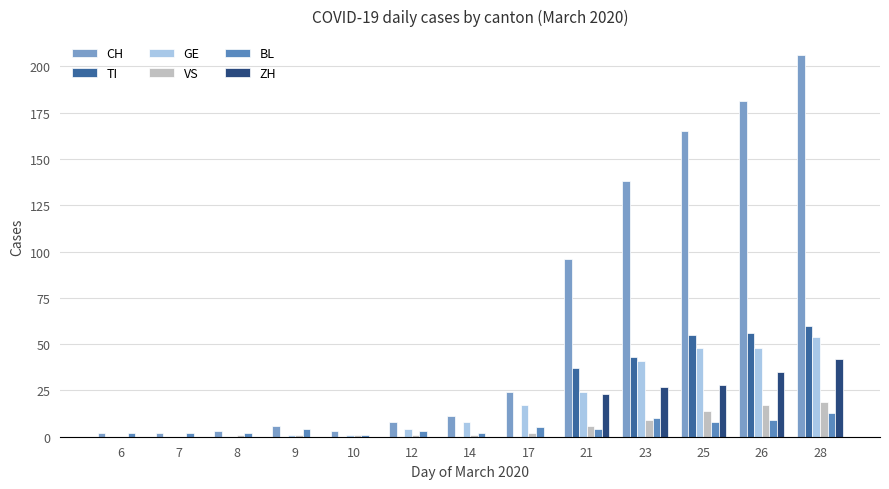

Are the bars horizontal?

No